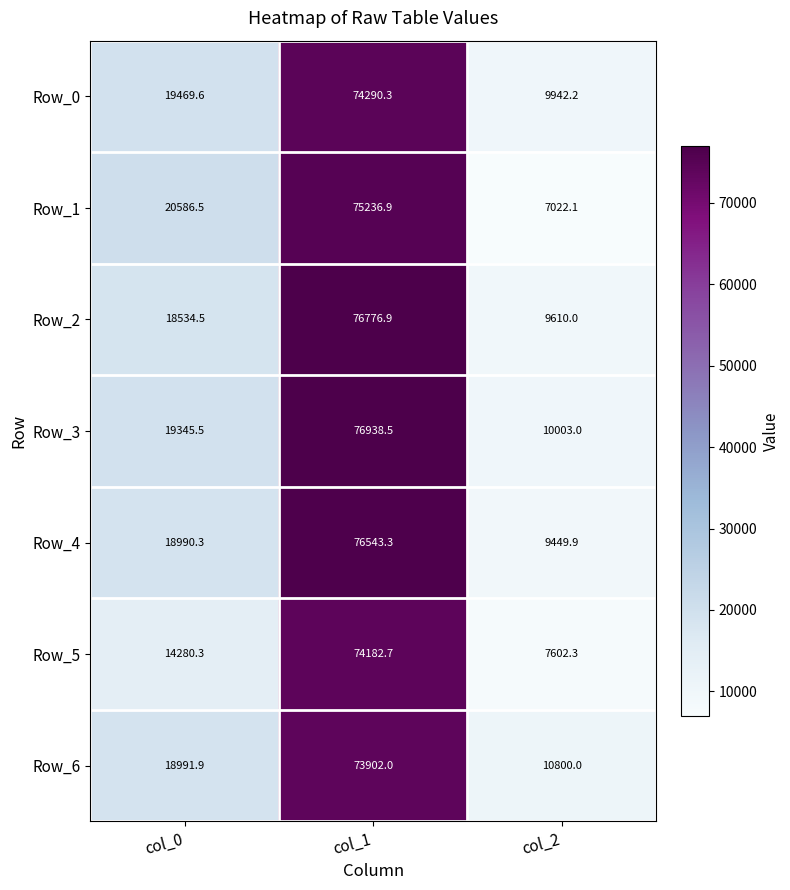

What is the difference between the highest and lowest values at col_0?

6306.2